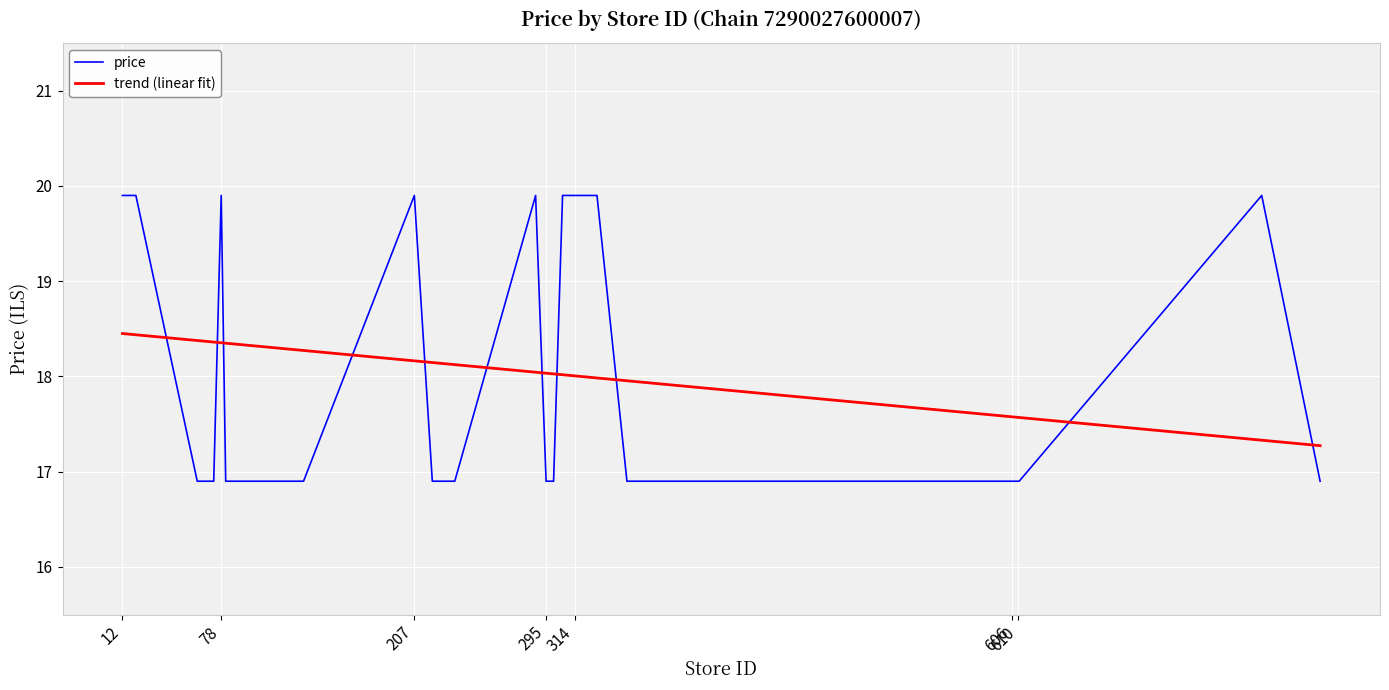

What is the difference between the maximum and minimum values in the trend (linear fit) series?

1.2